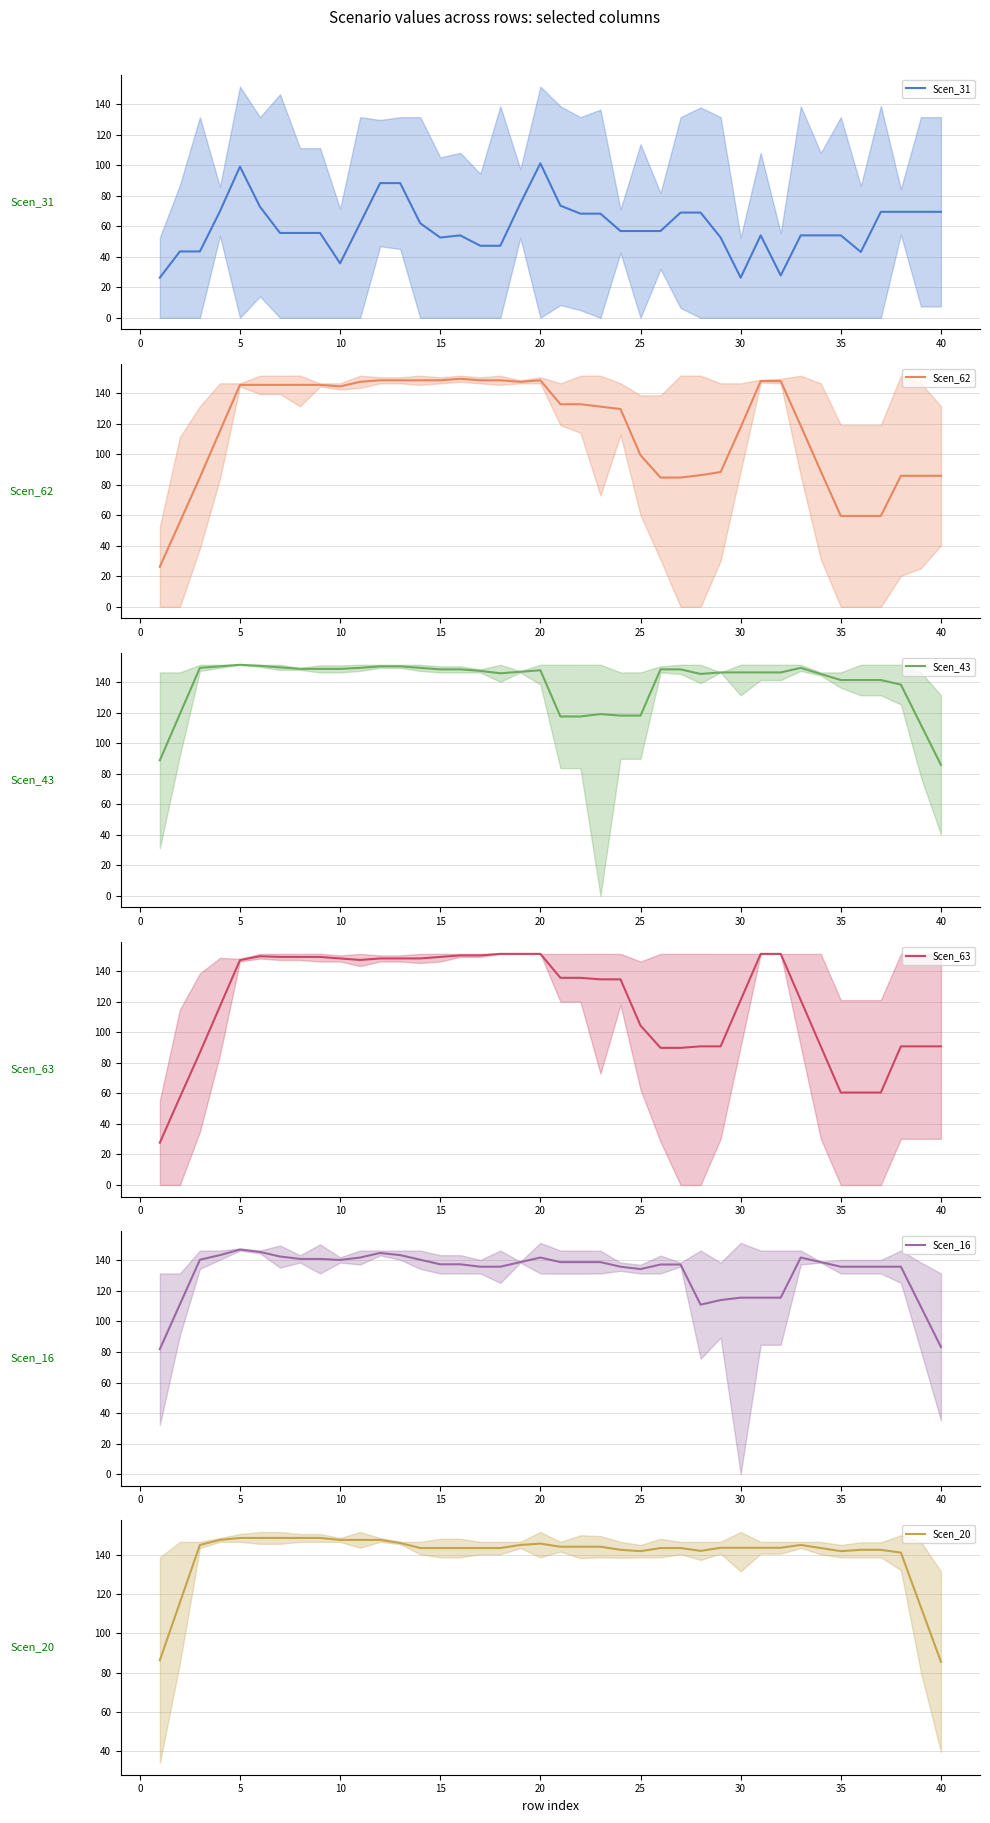

How many data points does each series have?

40